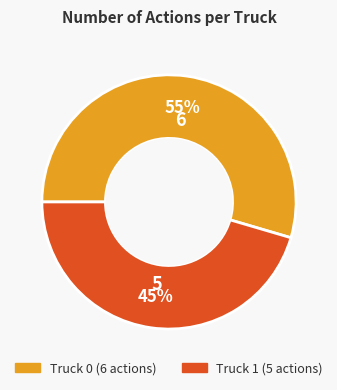

How many slices are in this pie chart?

2